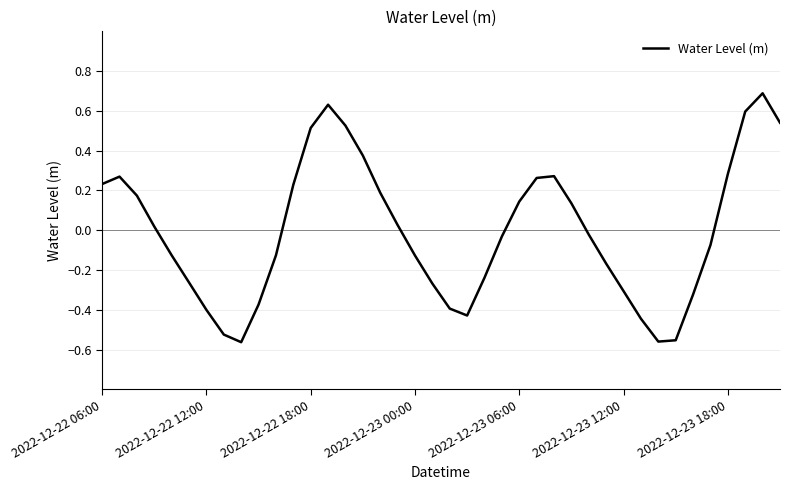

What is the maximum value shown in the chart?

0.7